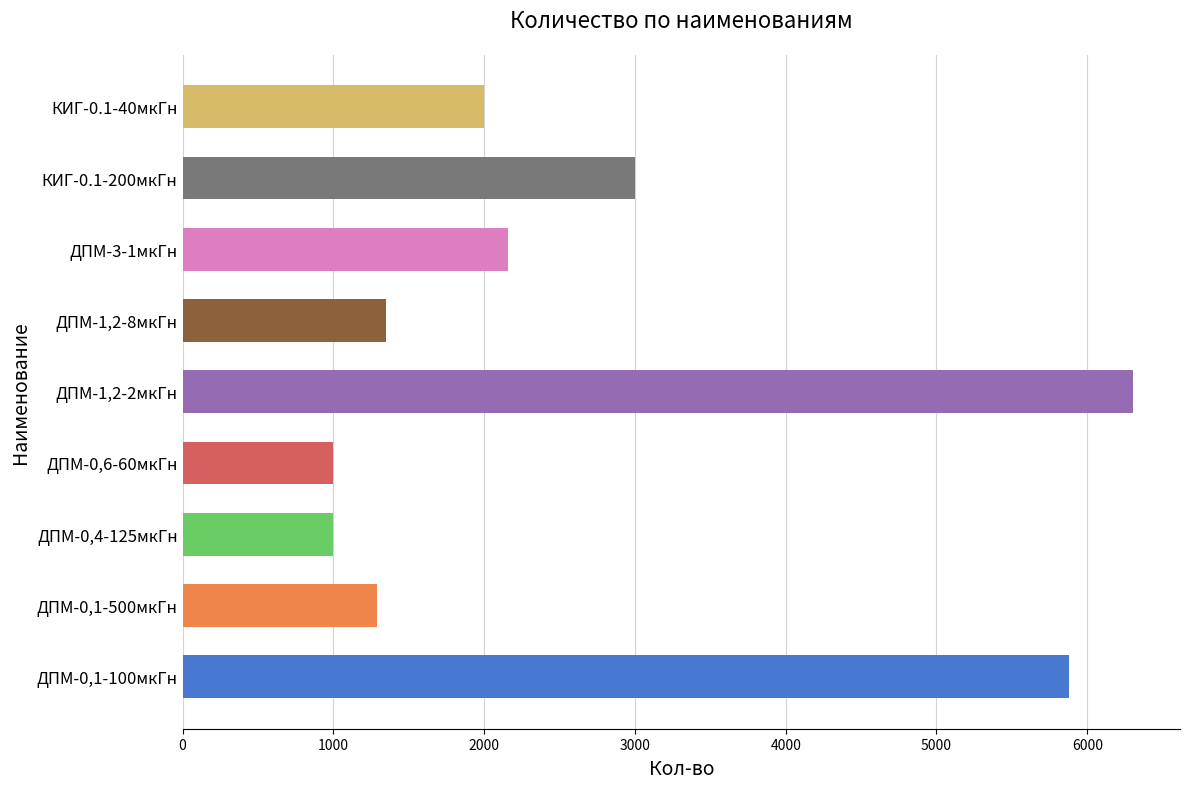

True or false: the data shows 1290 at ДПМ-0,1-500мкГн.

True